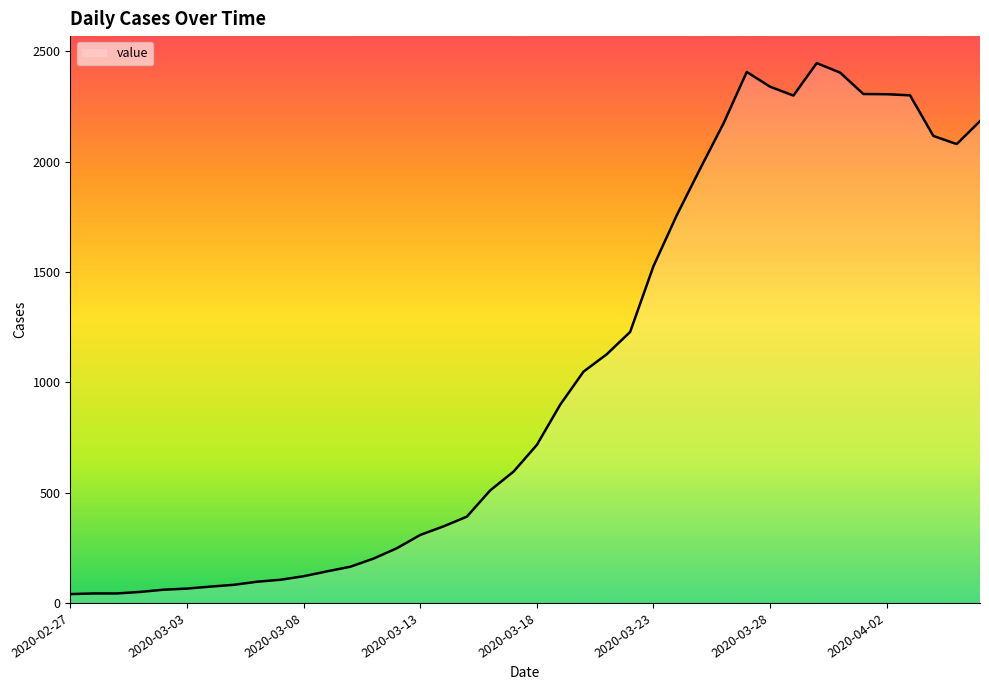

Count the number of categories in the chart.

40